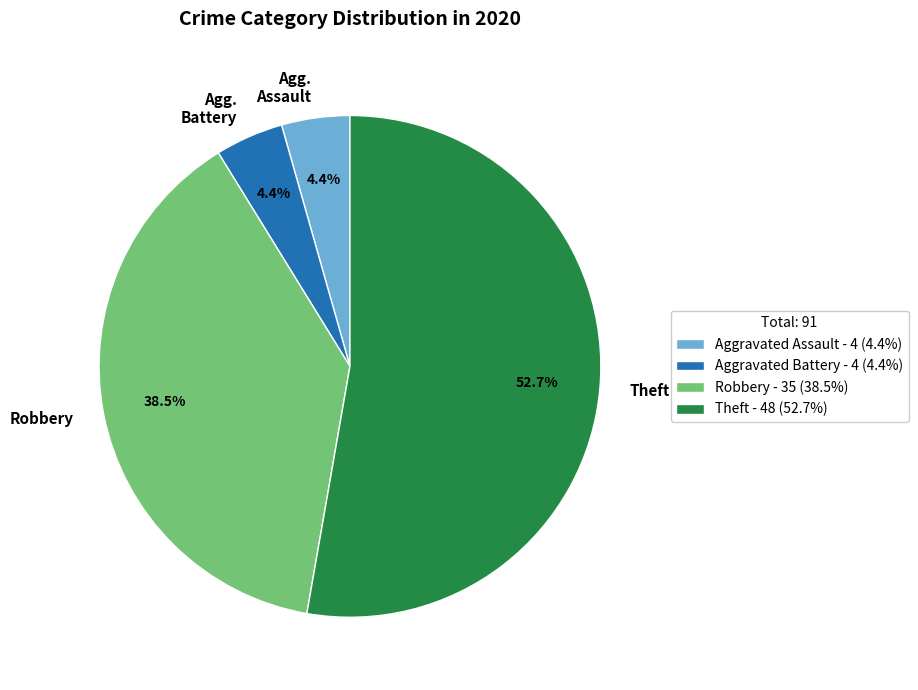

Combined, what portion of the pie is Robbery and Theft?

91.2%